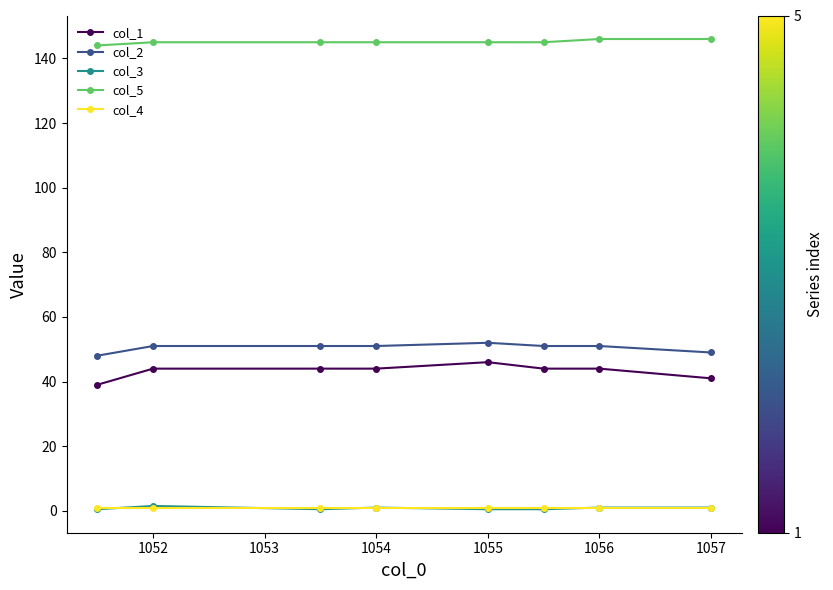

Which series has the largest range (max minus min)?

col_1